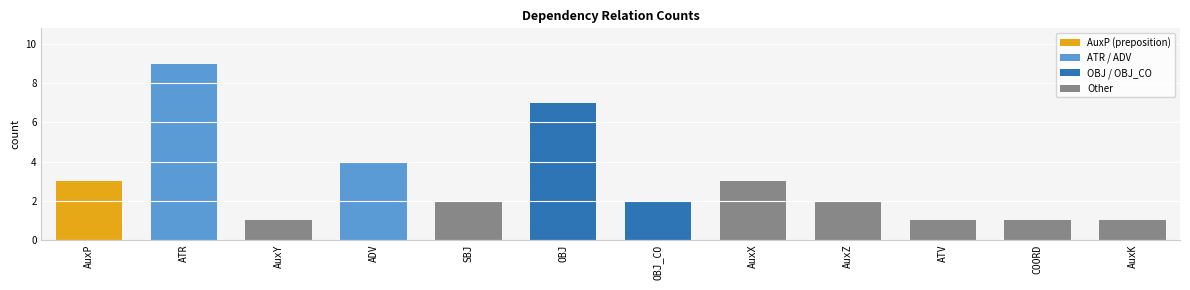

The value at OBJ is 7. True or false?

True